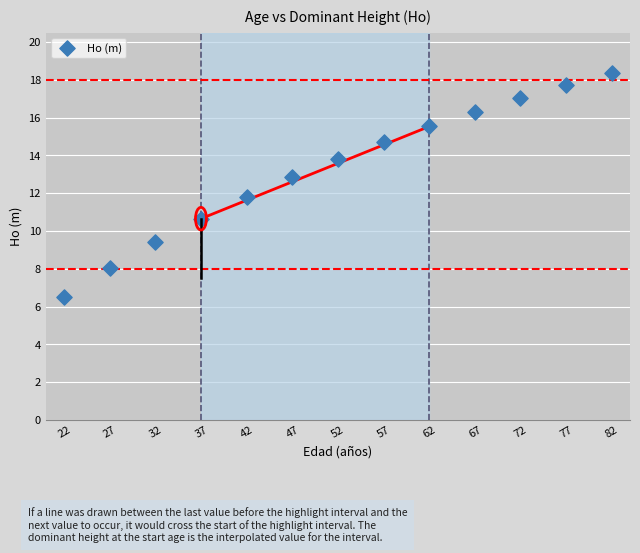

What is the range of X values (max minus min)?

60.0